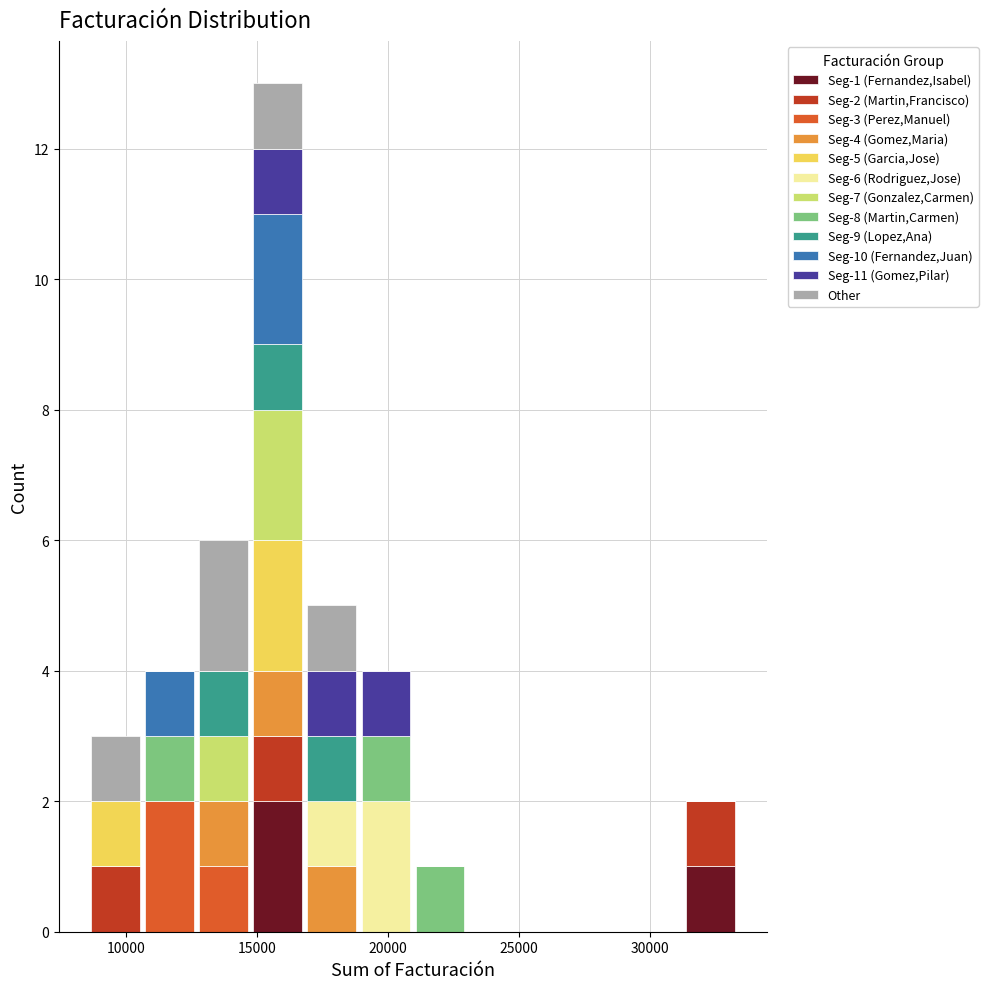

Which range on the x-axis has the tallest stacked bar (by total height)?

14500 to 17000